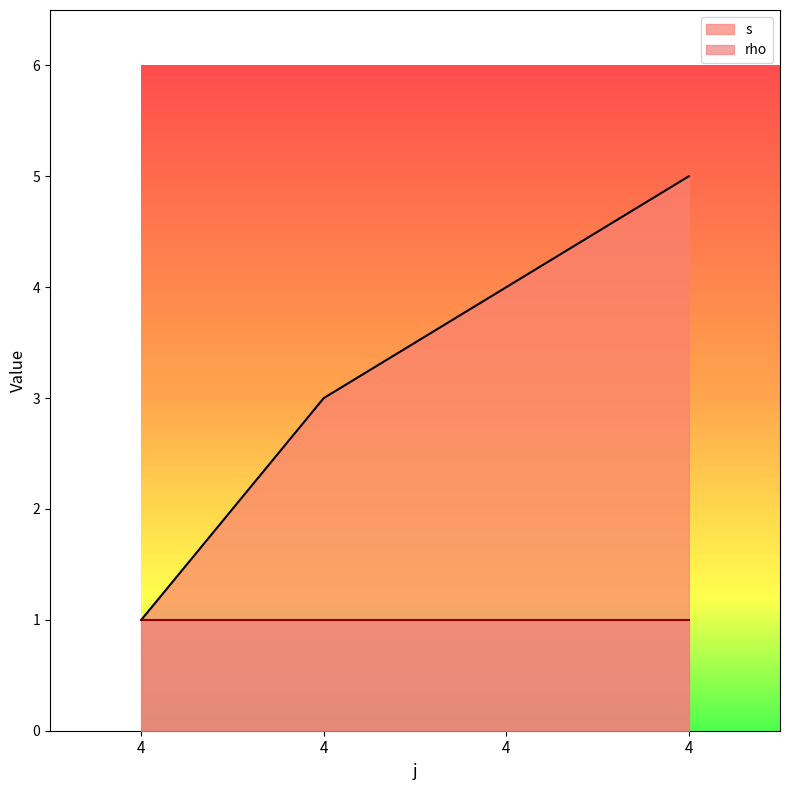

What is the difference between the maximum and minimum values?

4